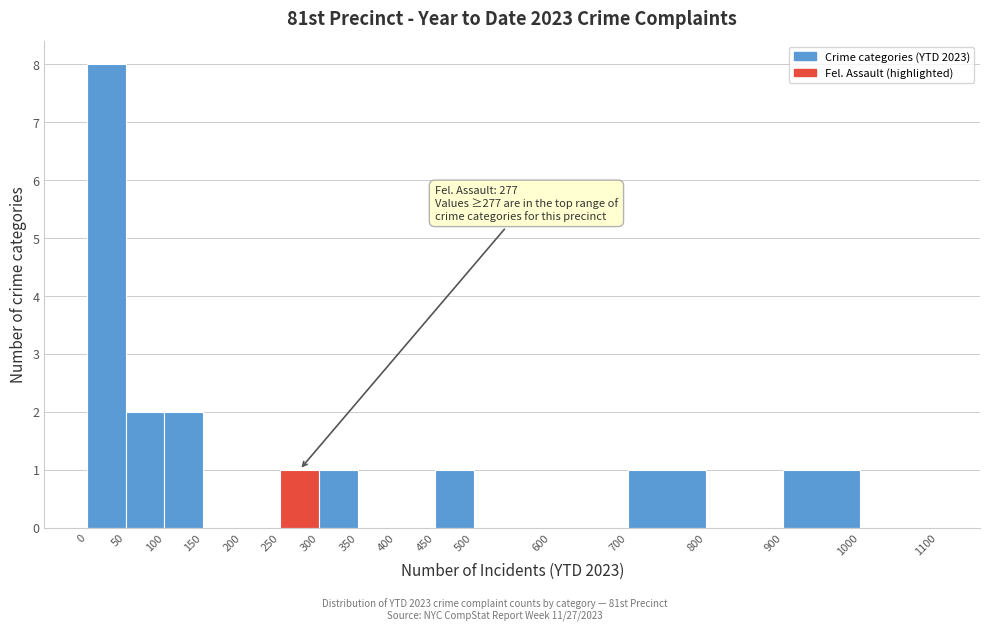

Over which range of the x-axis is the bar tallest?

0 to 50